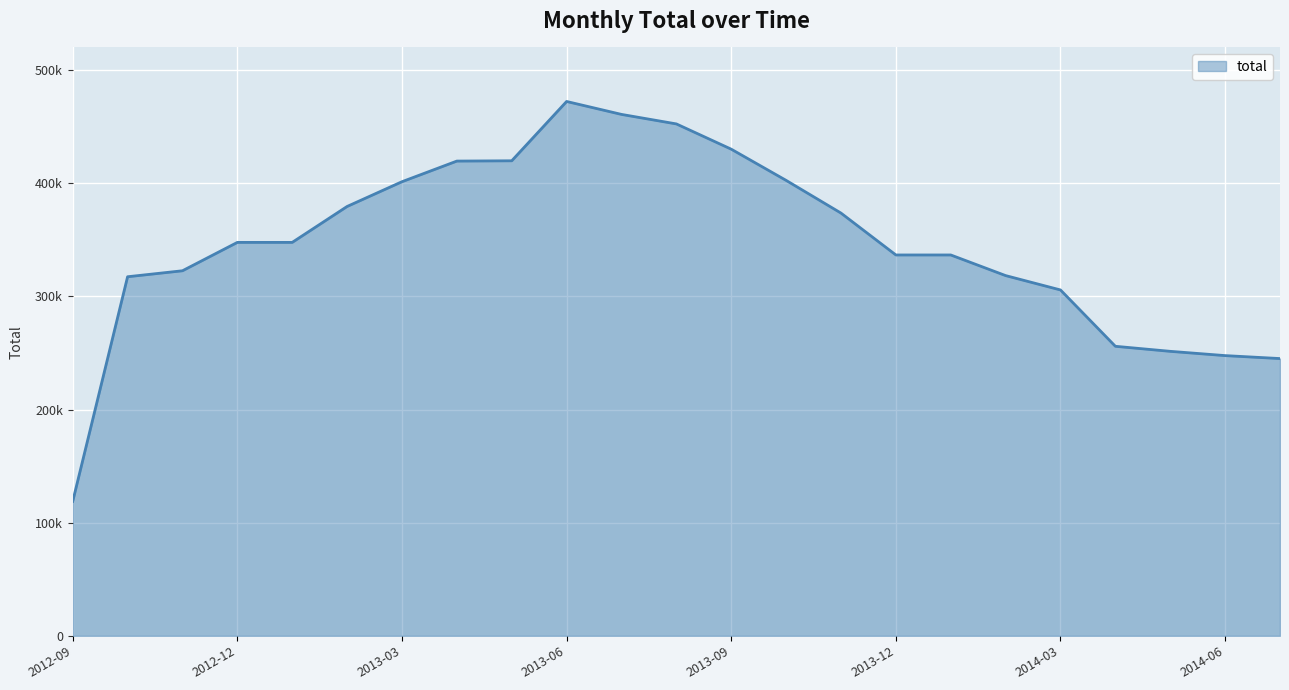

What is the average value?

346236